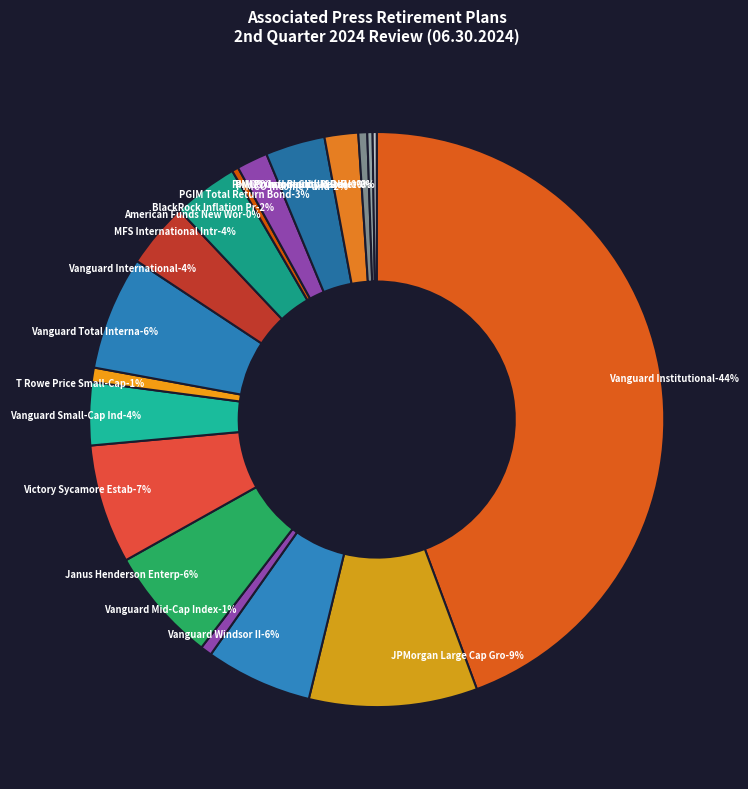

What percentage is NOT represented by American Funds New World?

99.6%